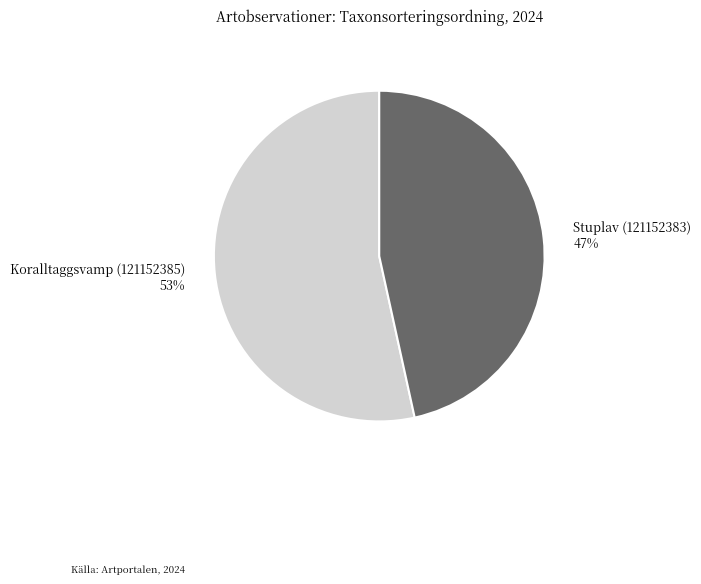

Is Koralltaggsvamp (121152385) the majority of the pie?

Yes